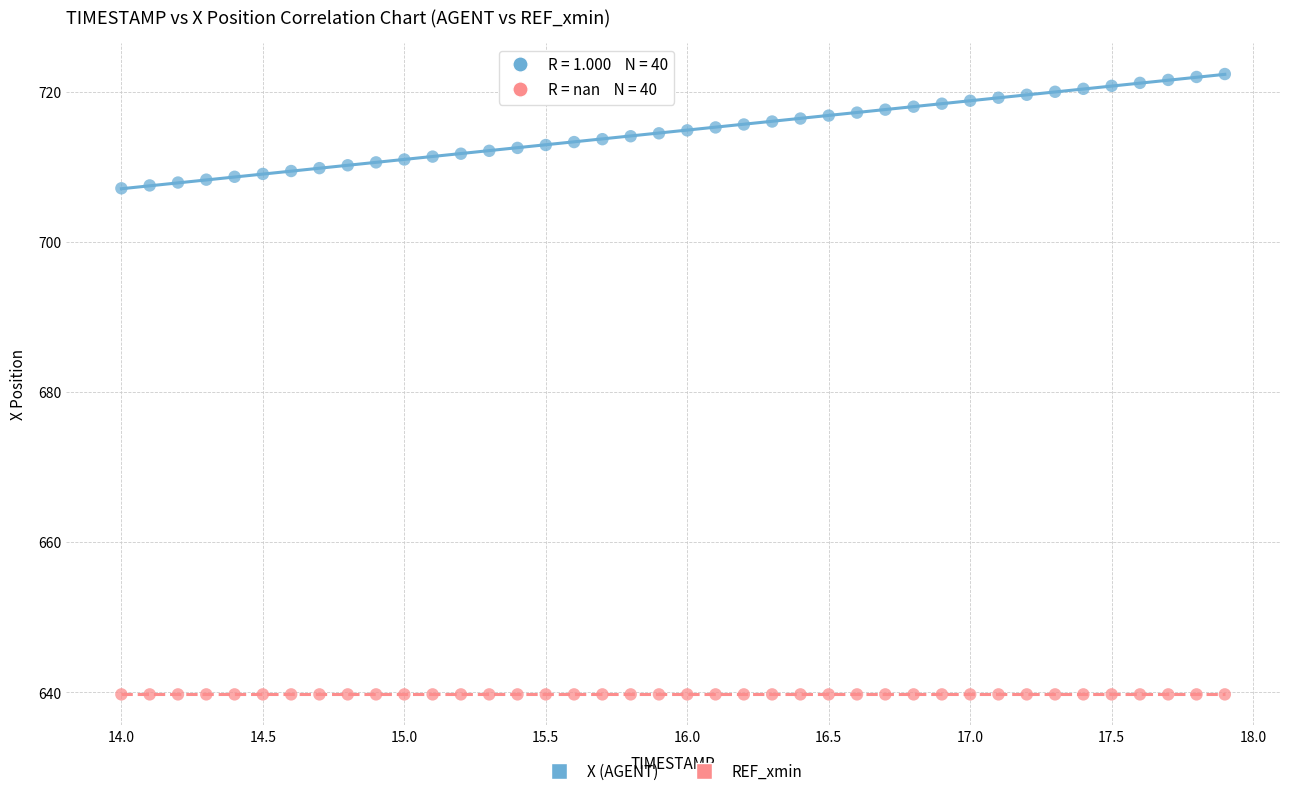

Which series reaches the minimum Y coordinate?

REF_xmin